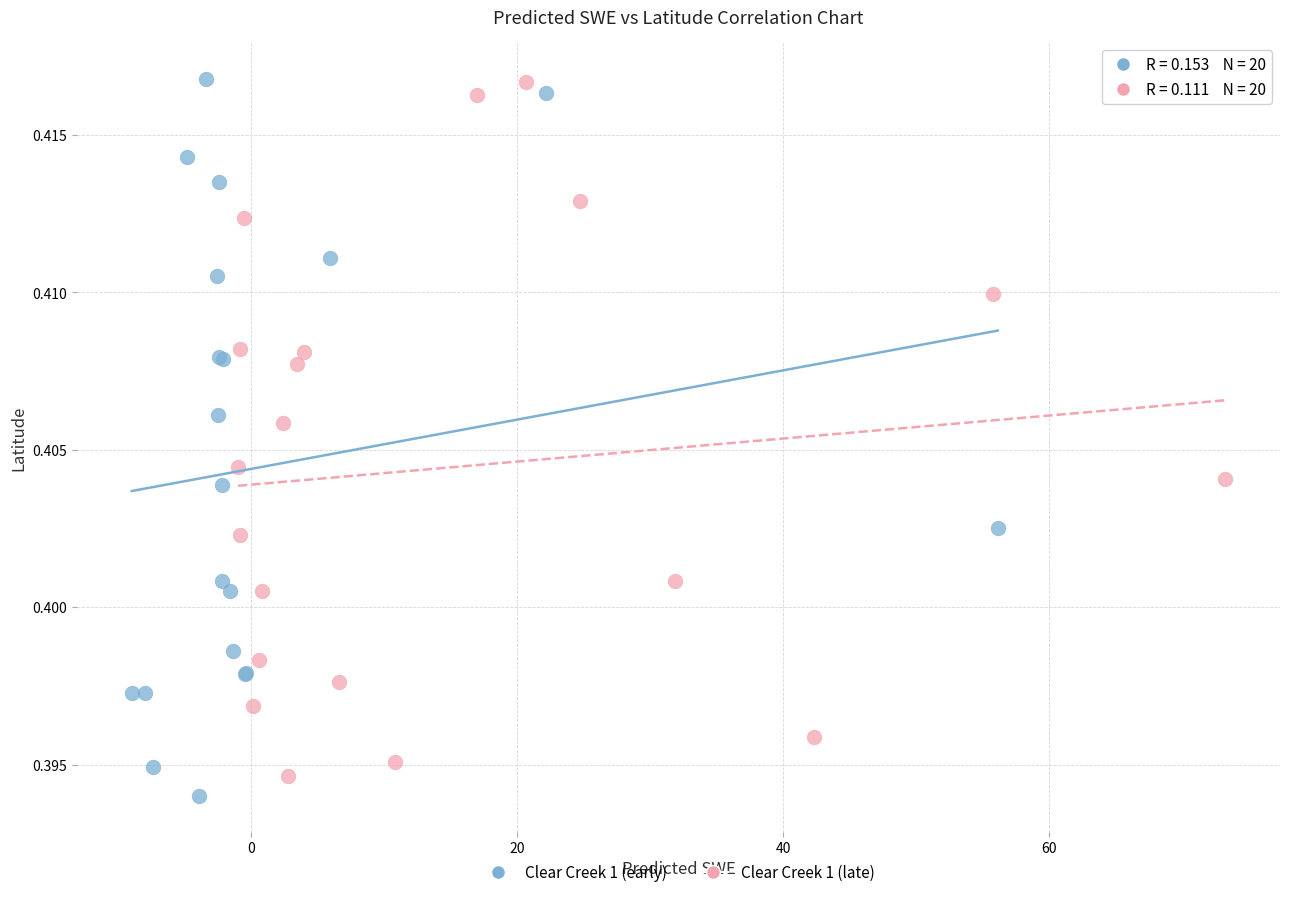

What are all the series names shown in the legend?

Clear Creek 1 (early), Clear Creek 1 (late)